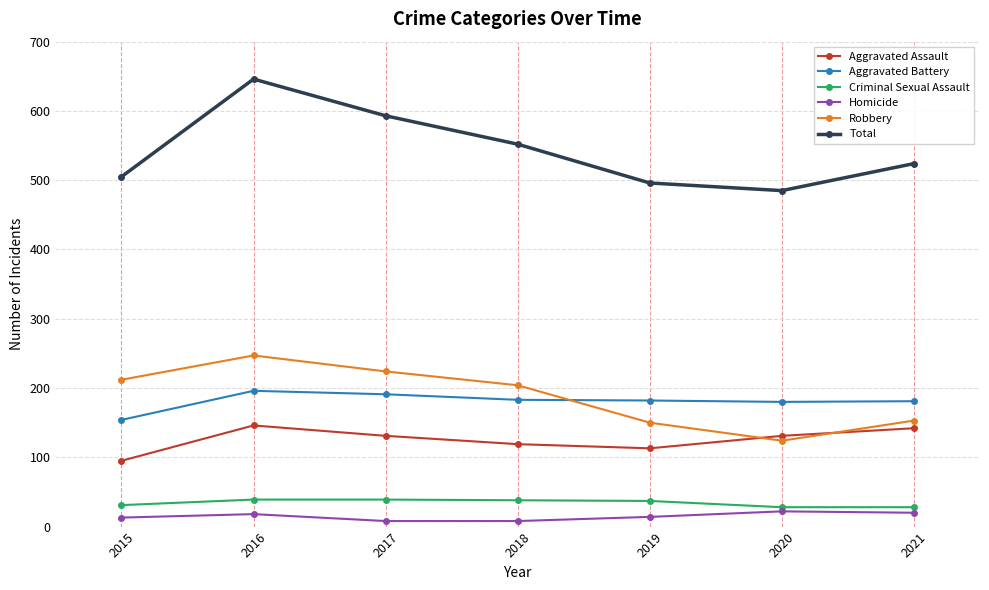

At how many categories does at least one series exceed 257?

7